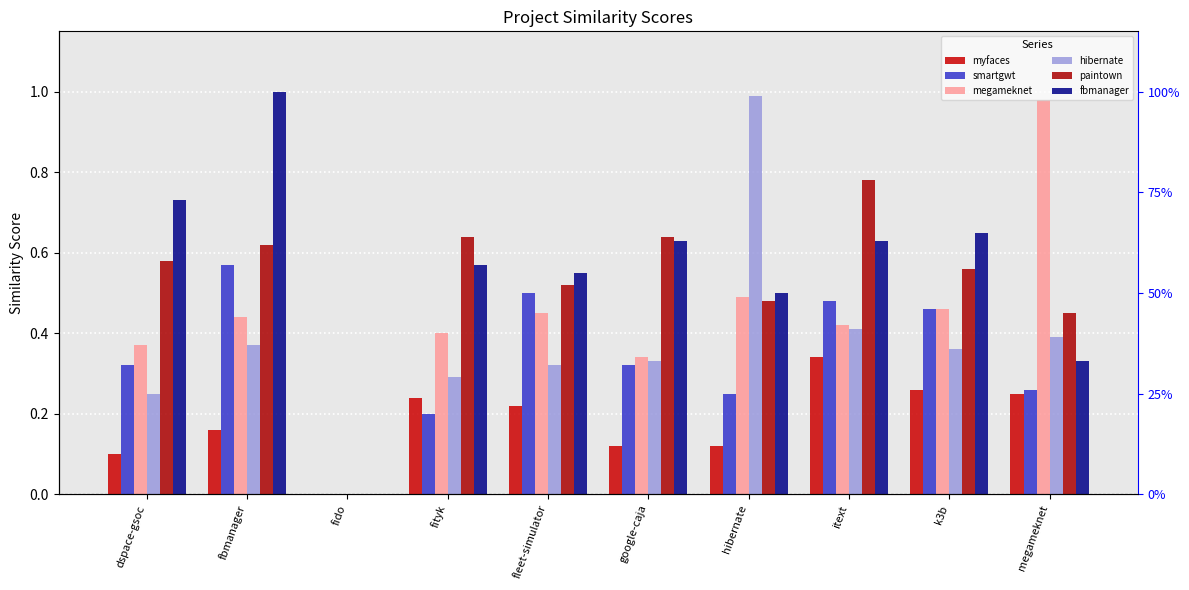

Which has a higher value, fleet-simulator or fityk?

fityk